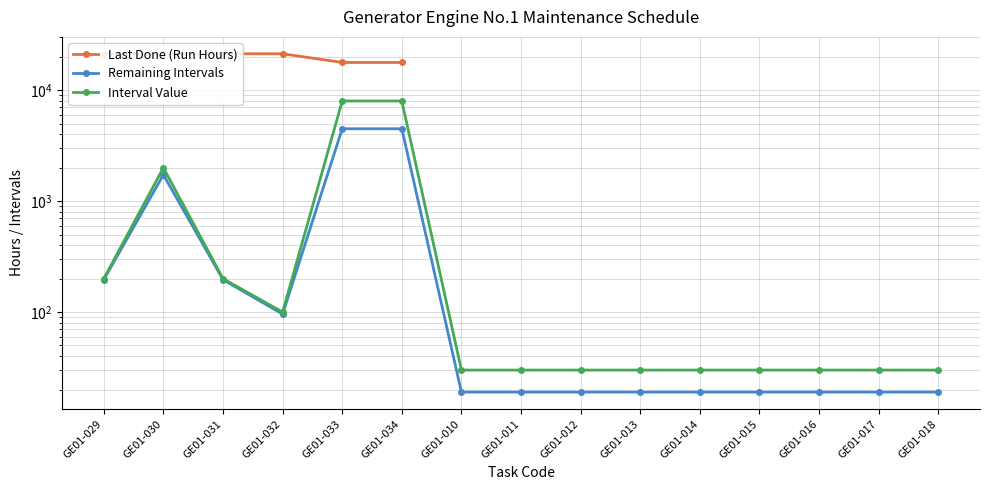

What position from the right is GE01-034?

10